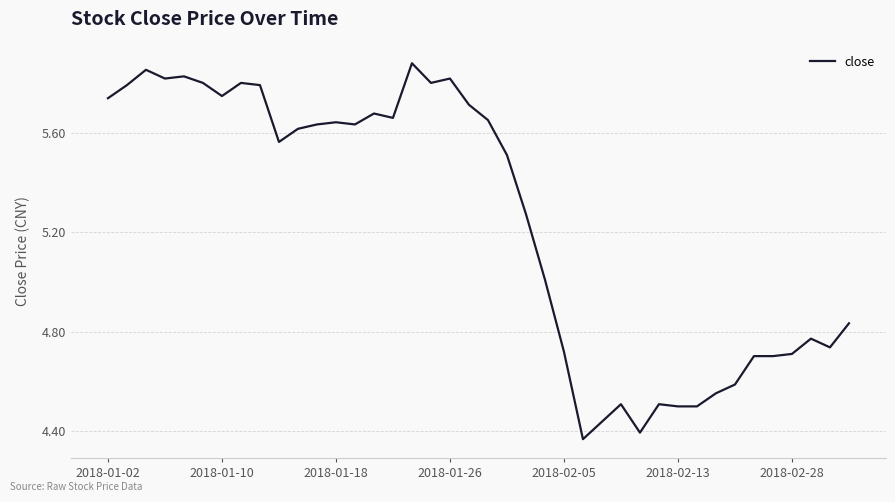

Does the chart display data point markers on the line(s)?

No